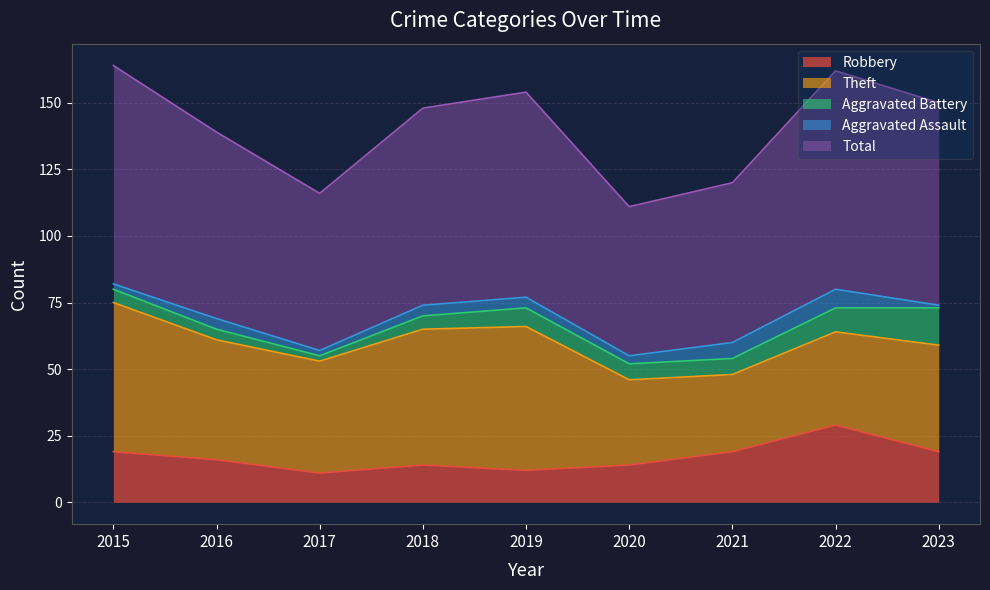

What value does the Aggravated Battery series have at 2020?

6